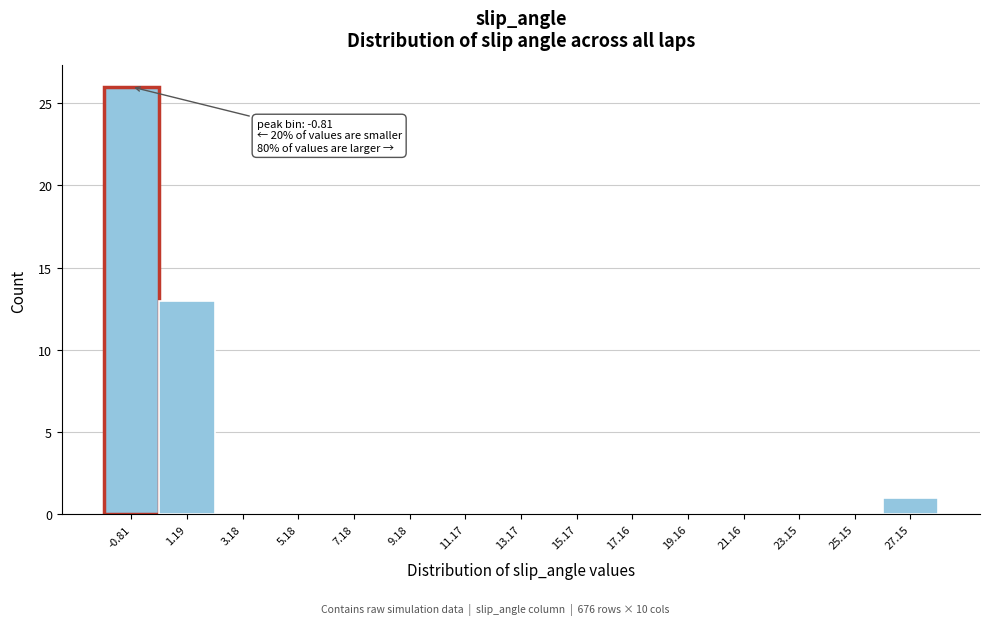

Over which range of the x-axis is the bar tallest?

-1.8 to 0.2